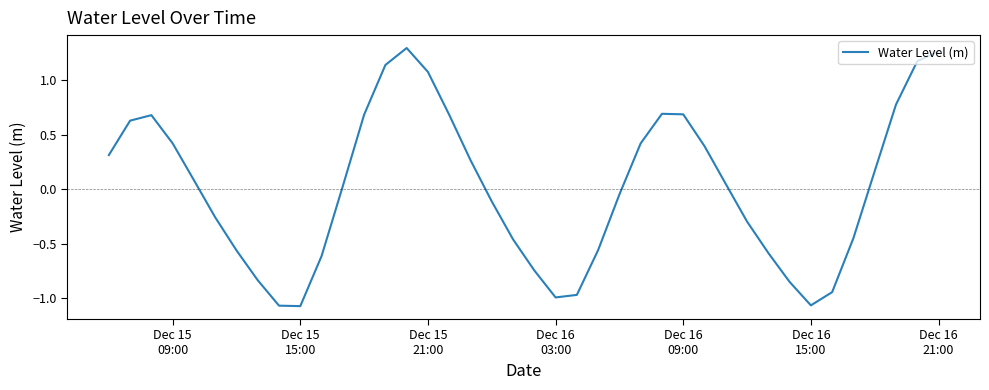

What is the difference between the maximum and minimum values?

2.4